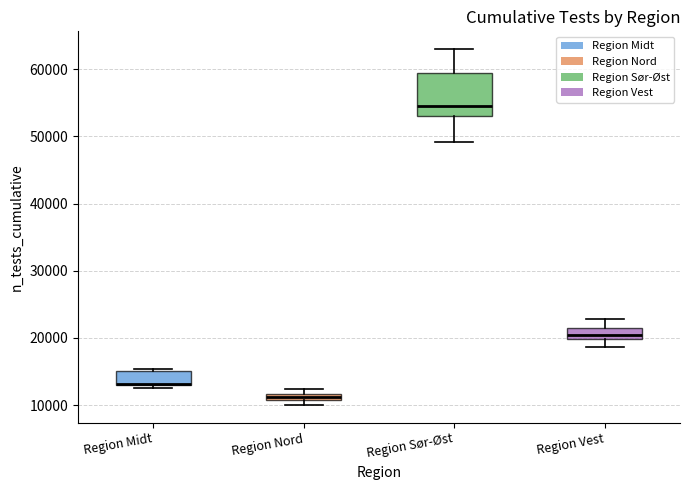

Where is the upper edge of the box for Region Midt on the y-axis? The values are not printed on the chart, so give them approximately, as read against the axis.

15000